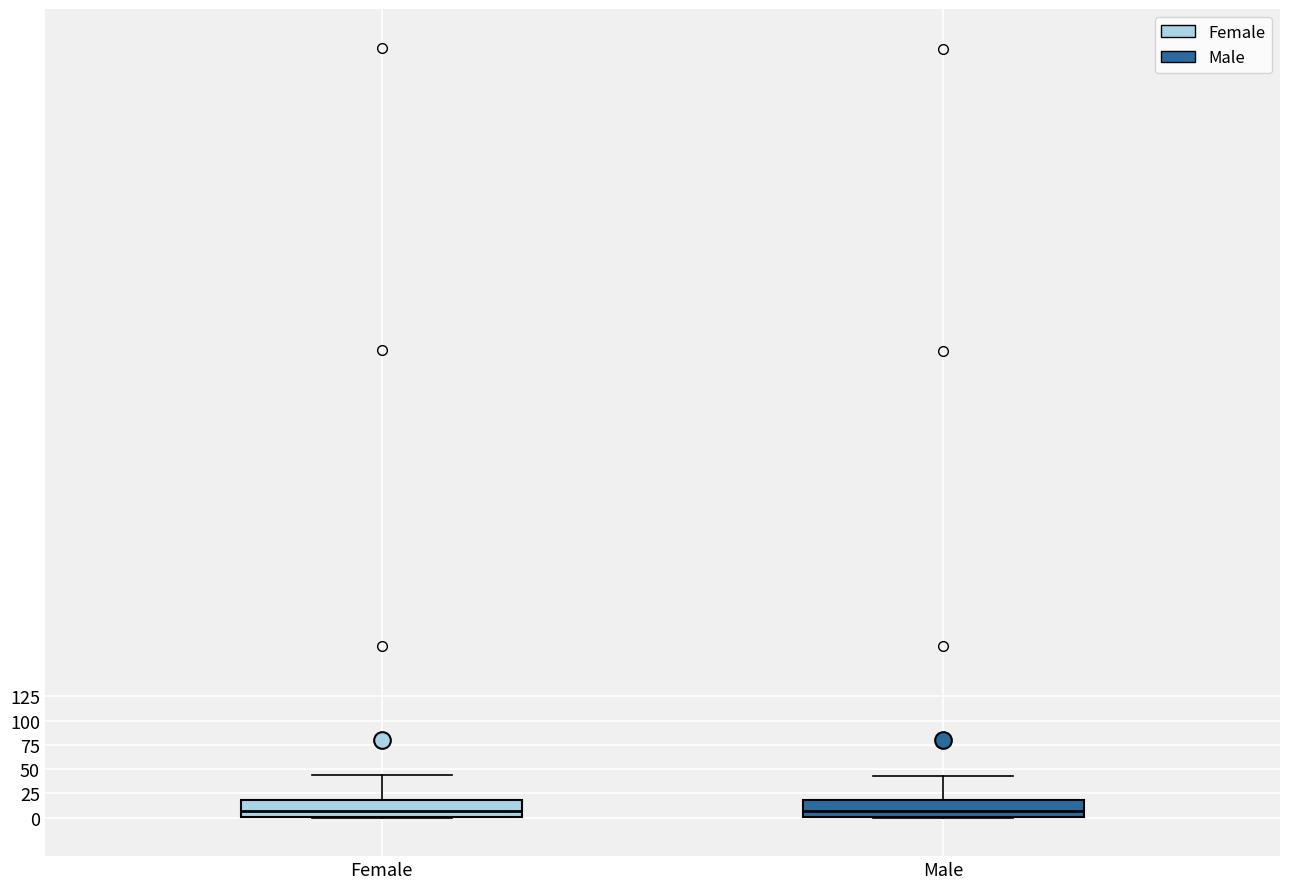

Reading left to right, transcribe this box plot: for each box, give where its median line is, the range the box spans, and where its two whiskers end, as read against the y-axis. The values are not printed on the chart, so give them approximately, as read against the axis.

Female: median 5, box 0 to 20, whiskers 0 to 45
Male: median 5, box 0 to 20, whiskers 0 to 45